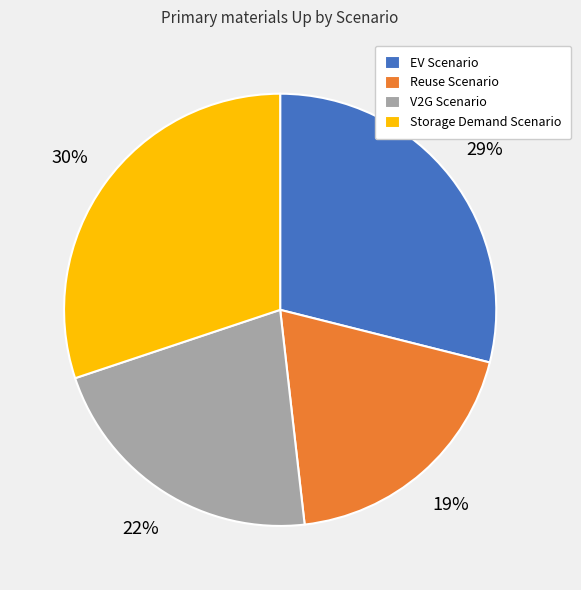

Approximately how many times larger is the value at Storage Demand Scenario compared to EV Scenario?

1.0